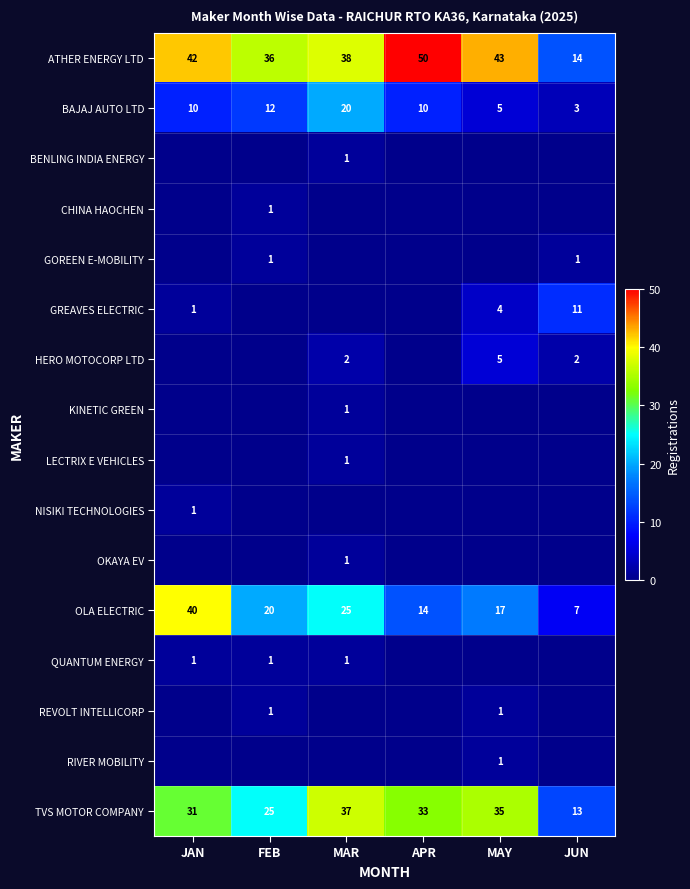

At which label does TVS MOTOR COMPANY first exceed 33?

MAR